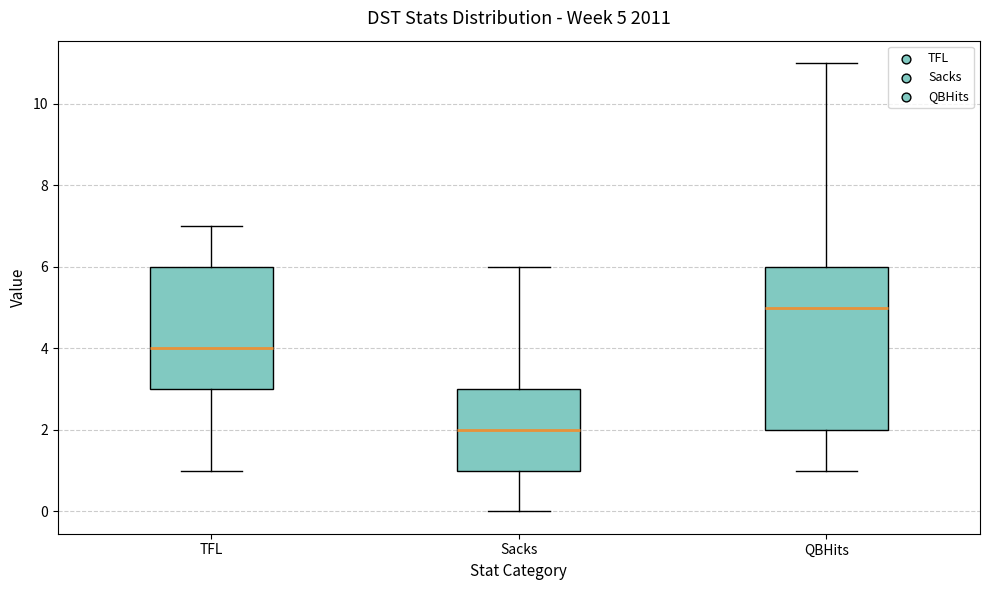

Which box is the tallest, from its lower edge to its upper edge?

QBHits